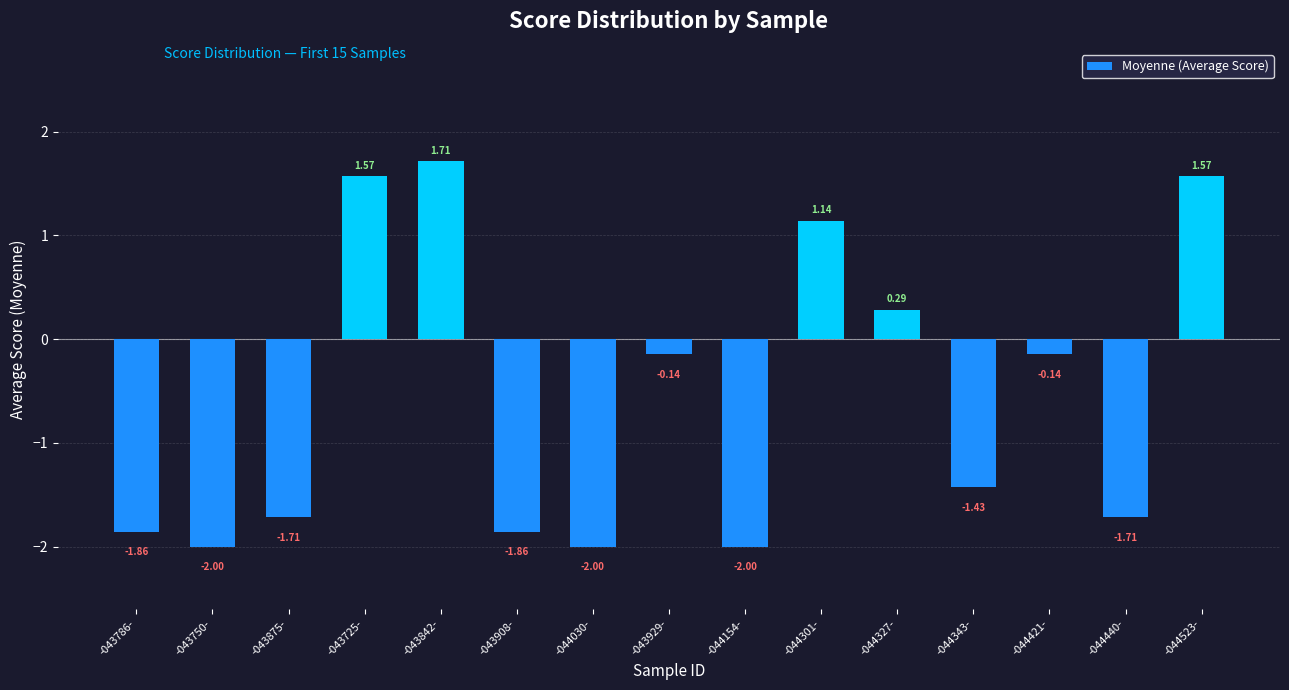

Between -043875- and -044154-, which is larger?

-043875-